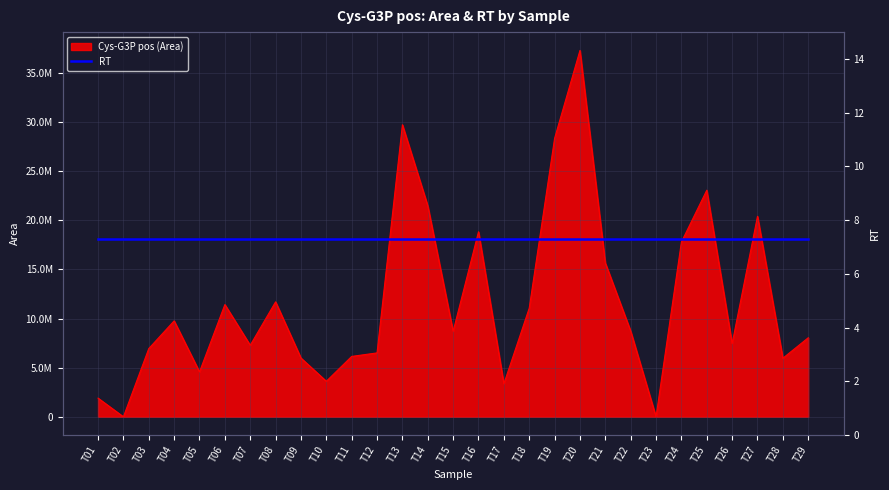

True or false: the data shows 15661804 at T21.

True